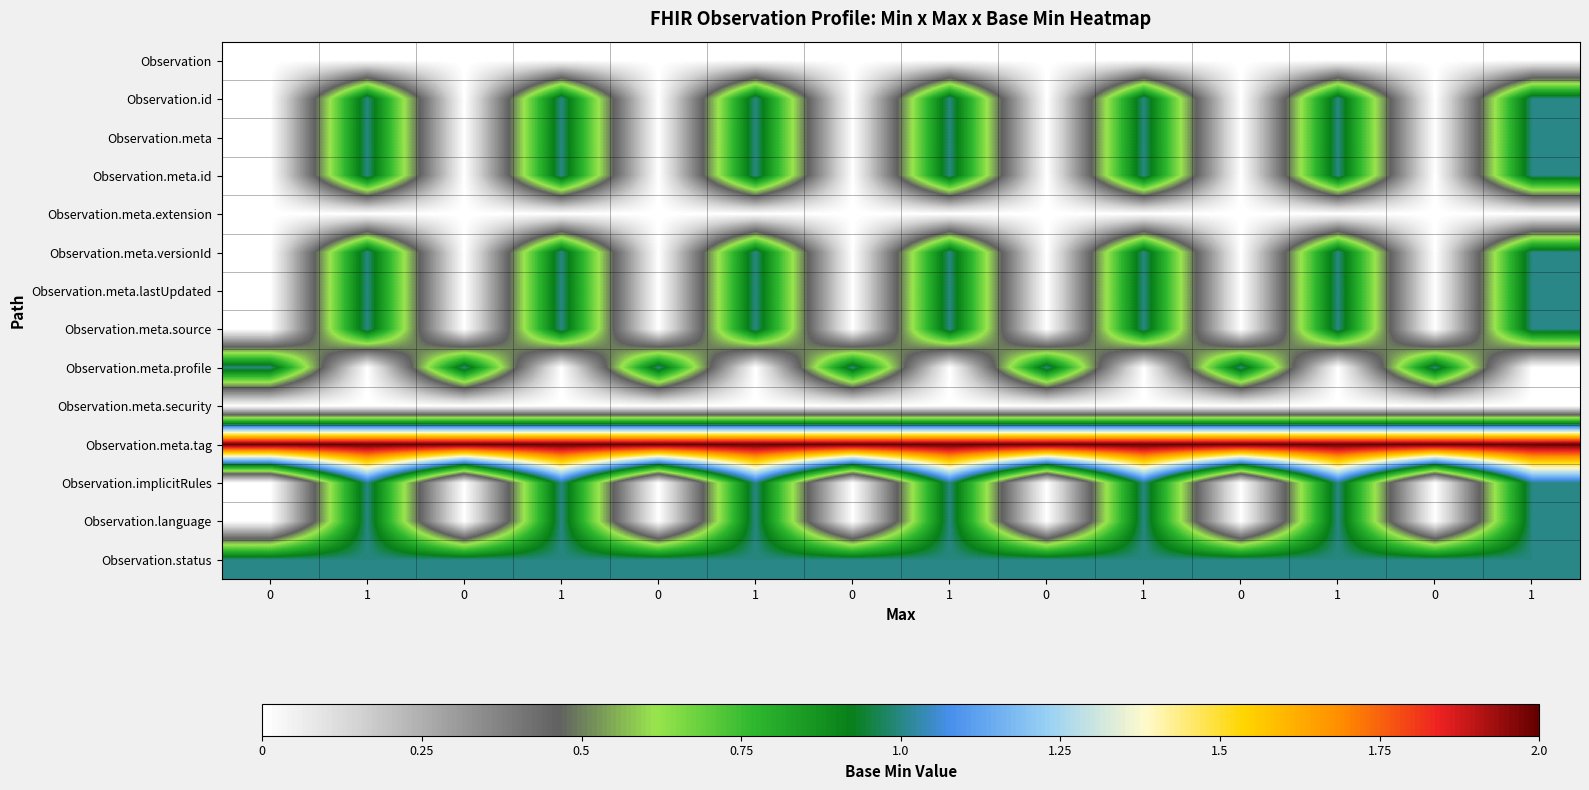

What is the total value across all series at 1?

11